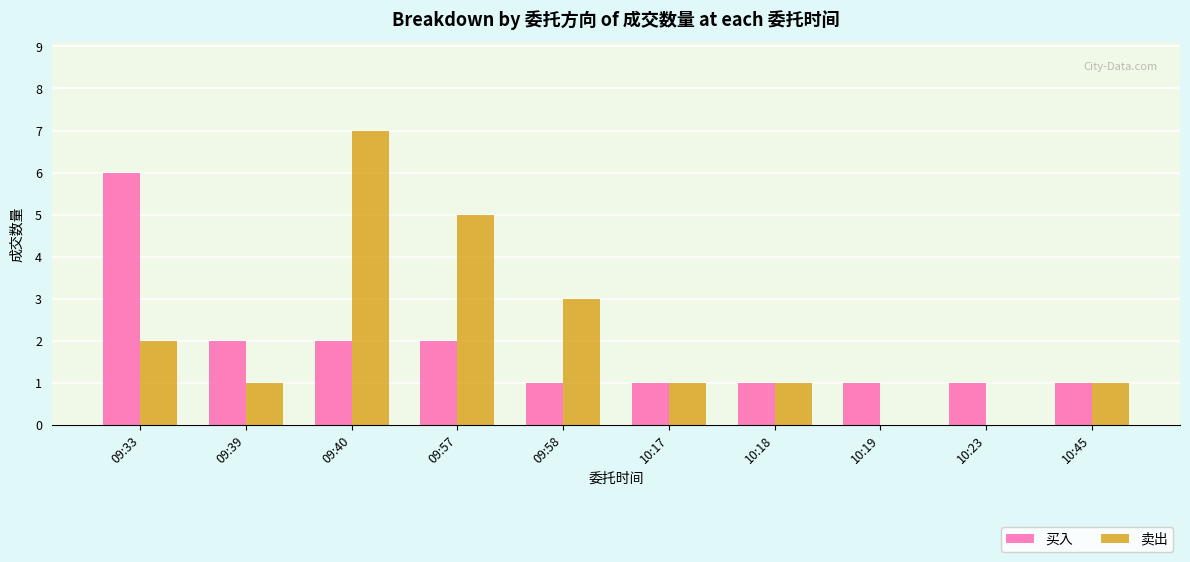

Count the number of categories in the chart.

10